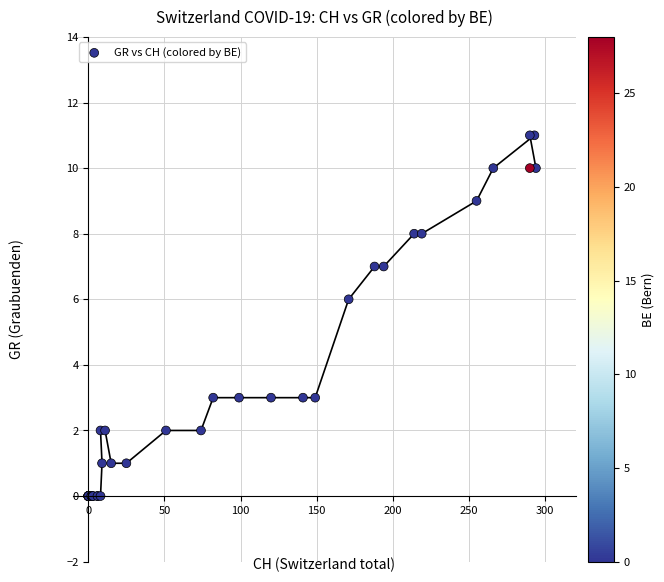

What Y value in the scatter plot is closest to 5?

6